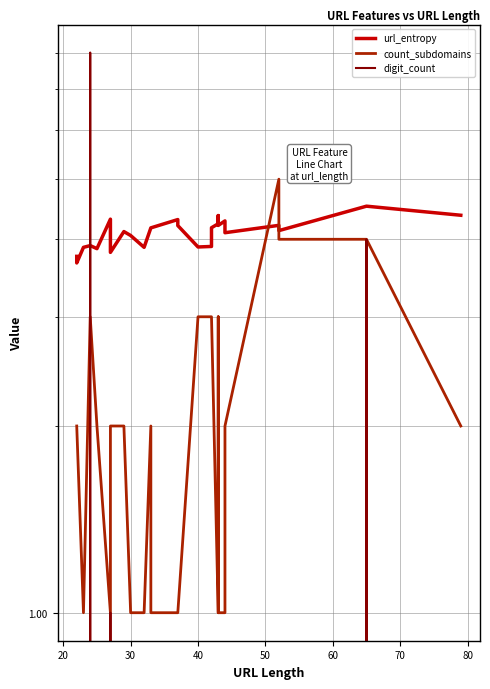

The value of count_subdomains at 60 is 2.0. True or false?

True